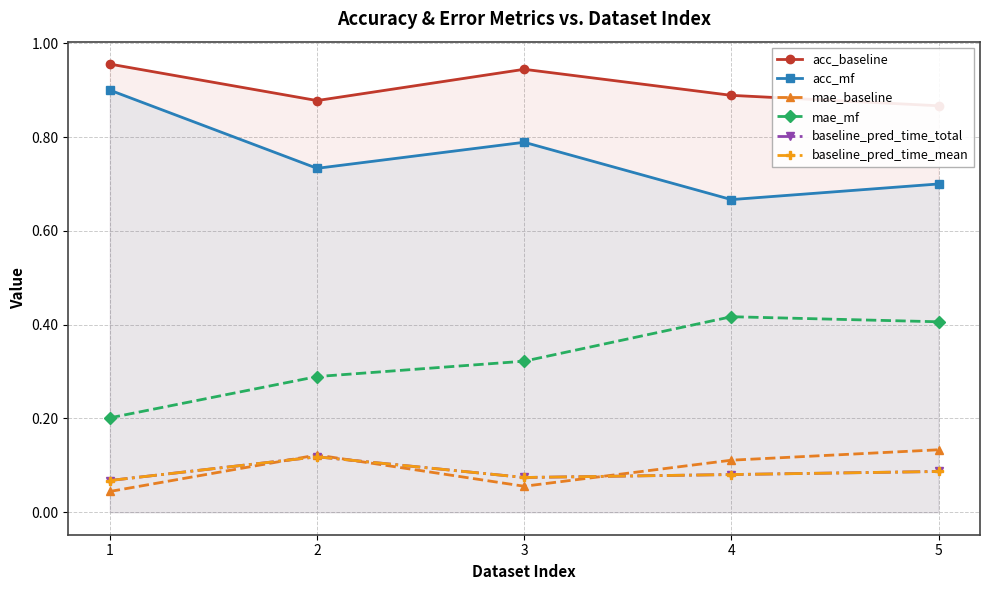

True or false: mae_mf and acc_baseline intersect in this chart.

False